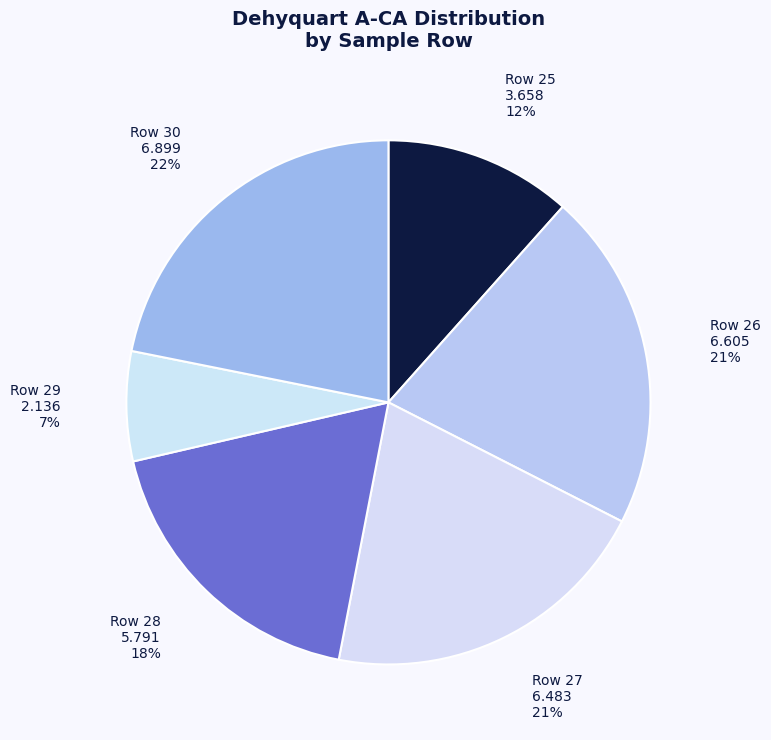

How many segments does this pie chart have?

6